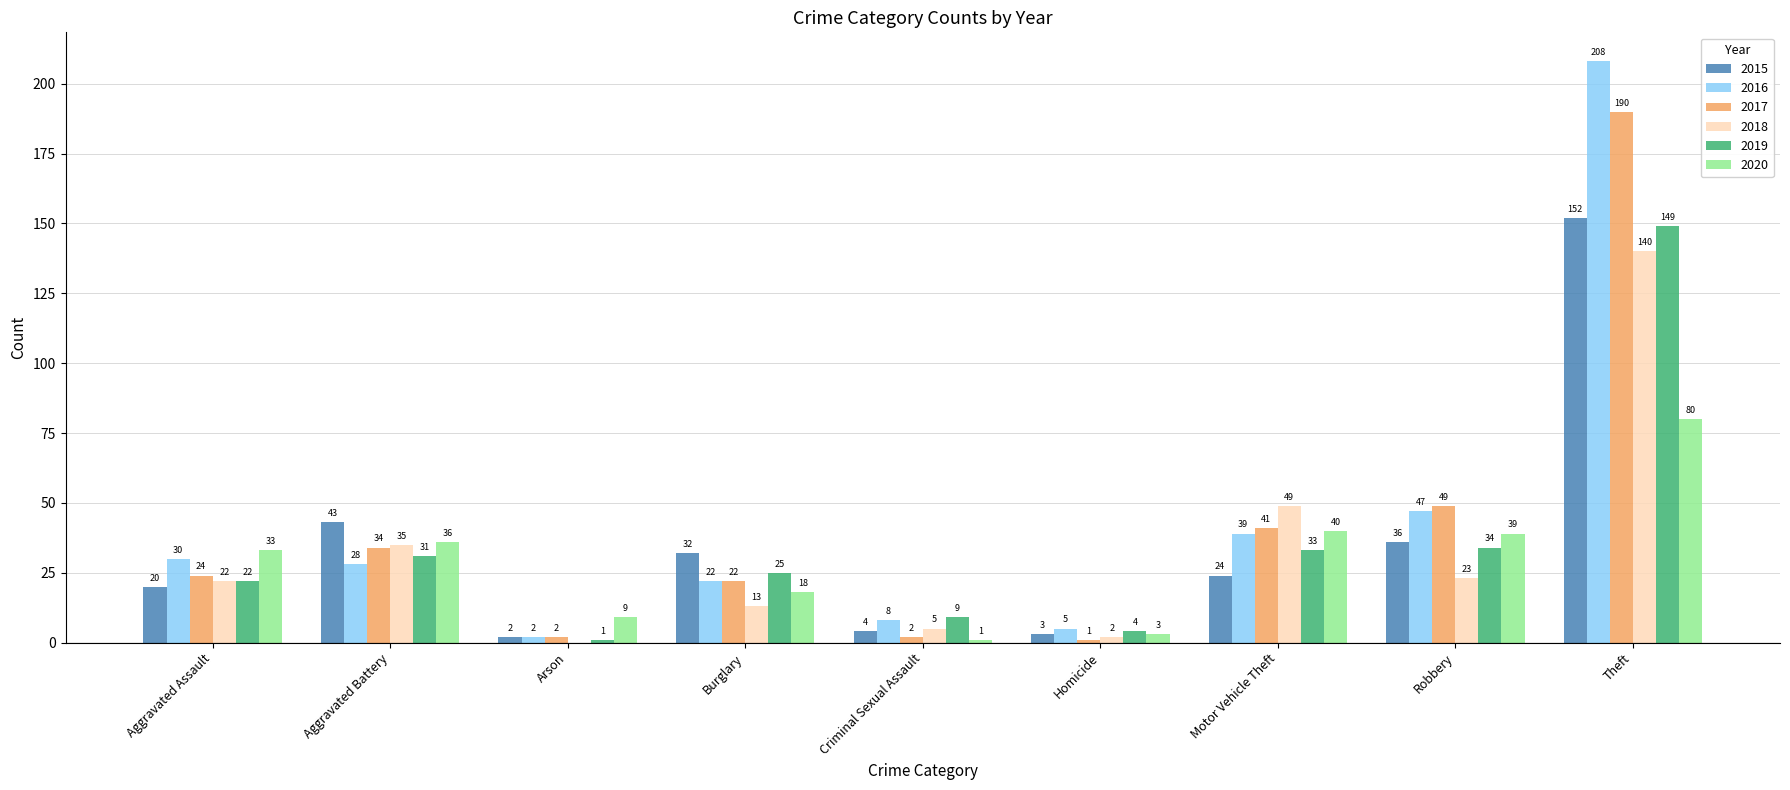

What is the sum of all 2017 values?

365